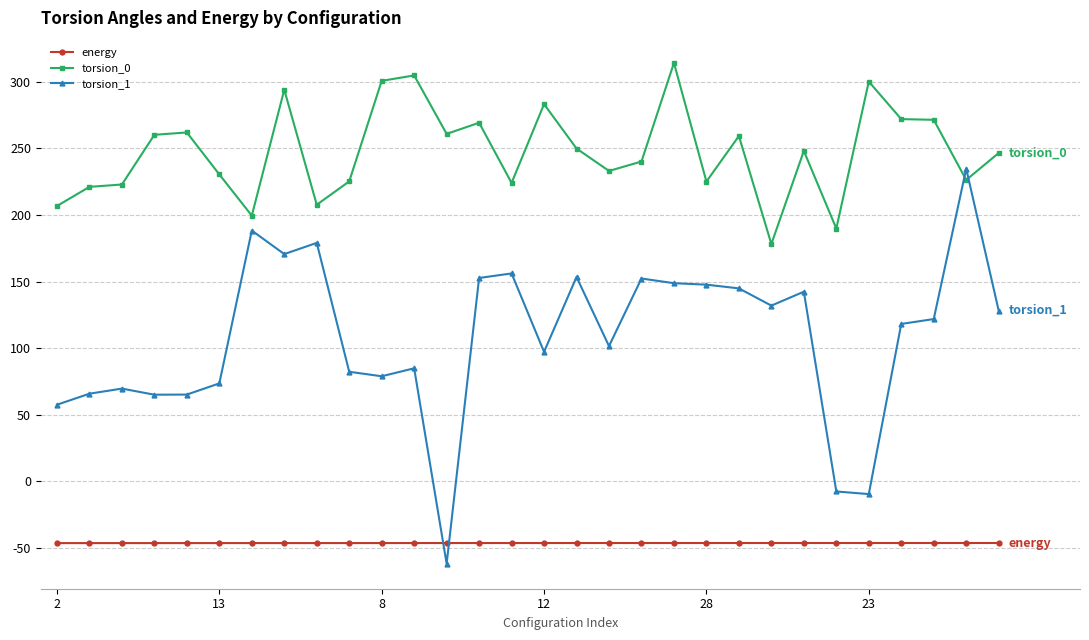

What is the greatest value displayed?

314.3